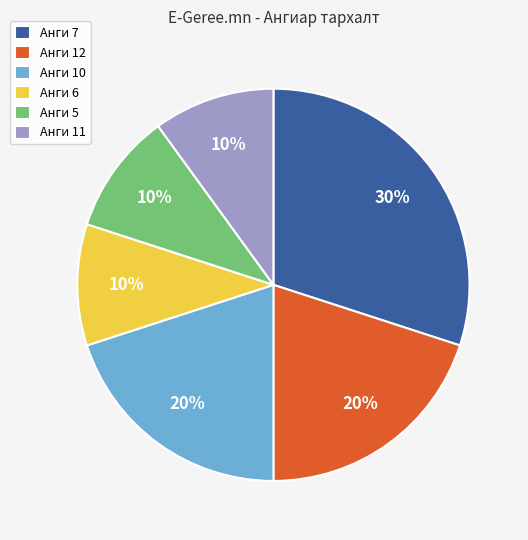

The Анги 10 slice represents 20% of the pie. True or false?

True